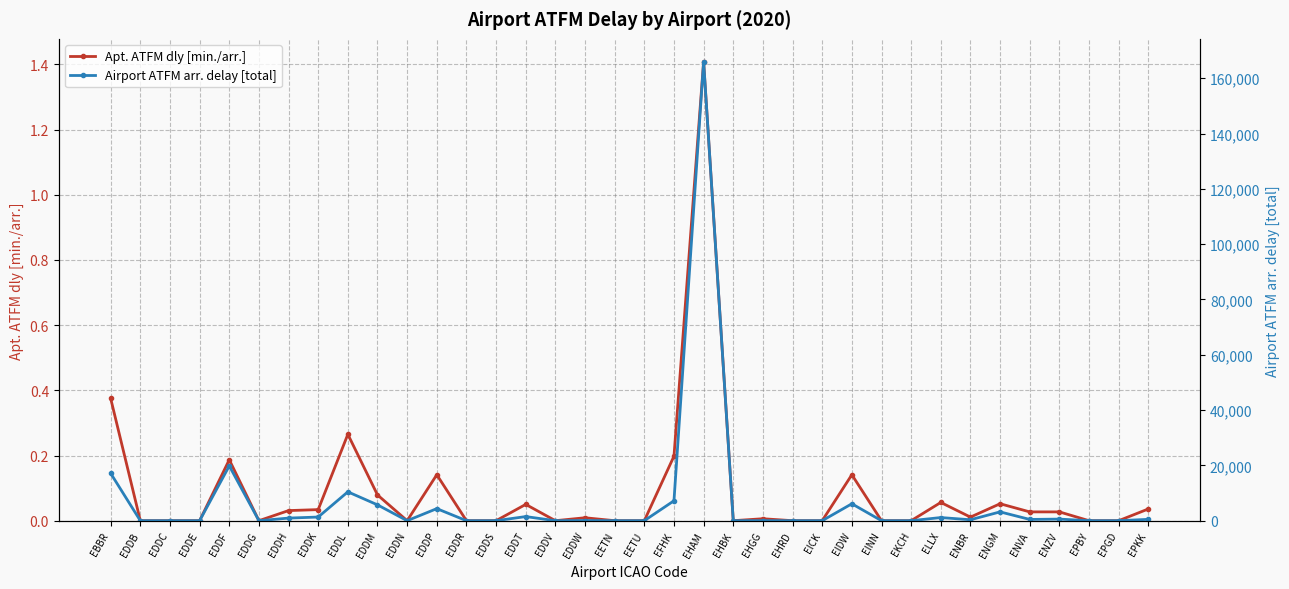

True or false: Apt. ATFM dly [min./arr.] and Airport ATFM arr. delay [total] cross at least once.

False